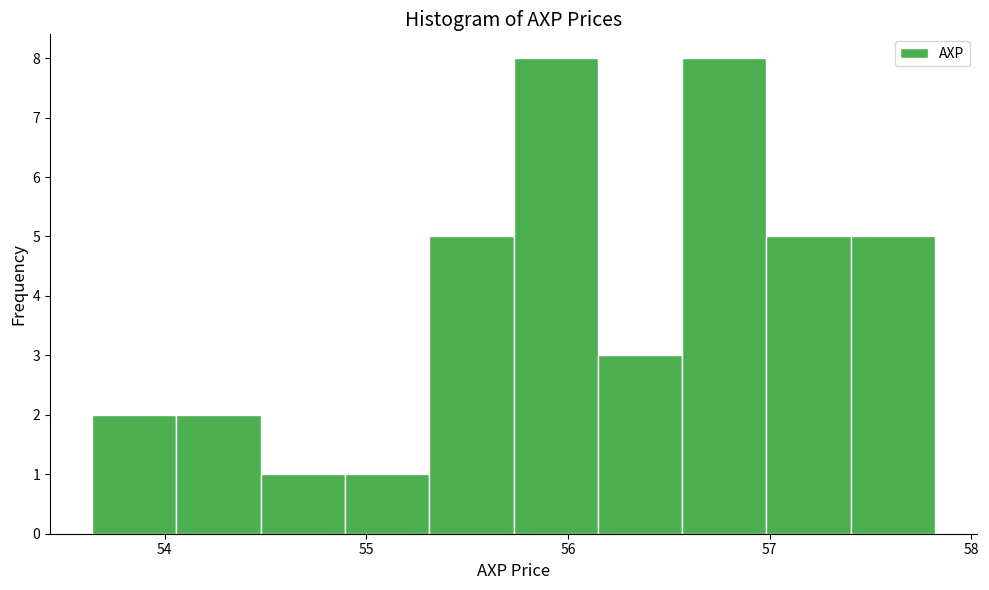

Reading left to right, list every bar in this chart as the range it spans on the x-axis followed by its height. Neither the bar edges nor the heights are printed on the chart, so give them approximately, as read against the axes.

53.6 to 54.1: 2
54.1 to 54.5: 2
54.5 to 54.9: 1
54.9 to 55.3: 1
55.3 to 55.7: 5
55.7 to 56.1: 8
56.1 to 56.6: 3
56.6 to 57.0: 8
57.0 to 57.4: 5
57.4 to 57.8: 5